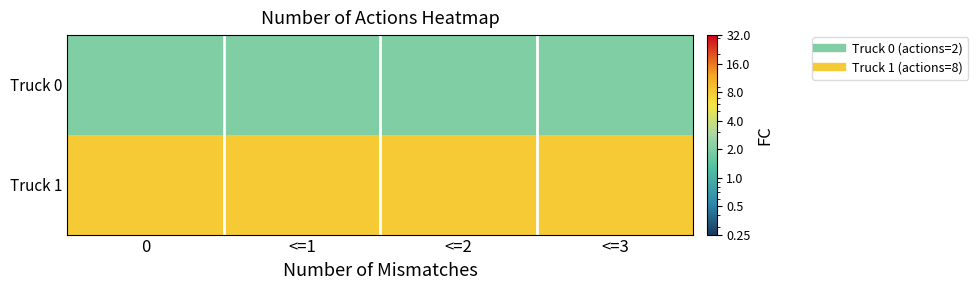

Rank the series at <=1 from highest to lowest value.

Truck 1, Truck 0